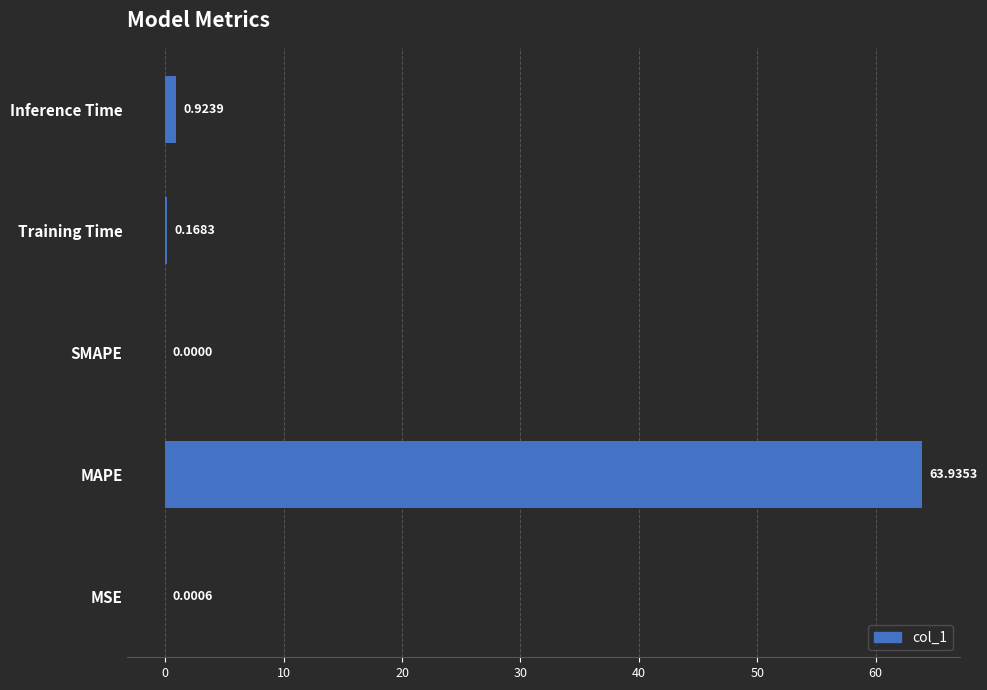

What is the change in value from MSE to Training Time?

+0.2